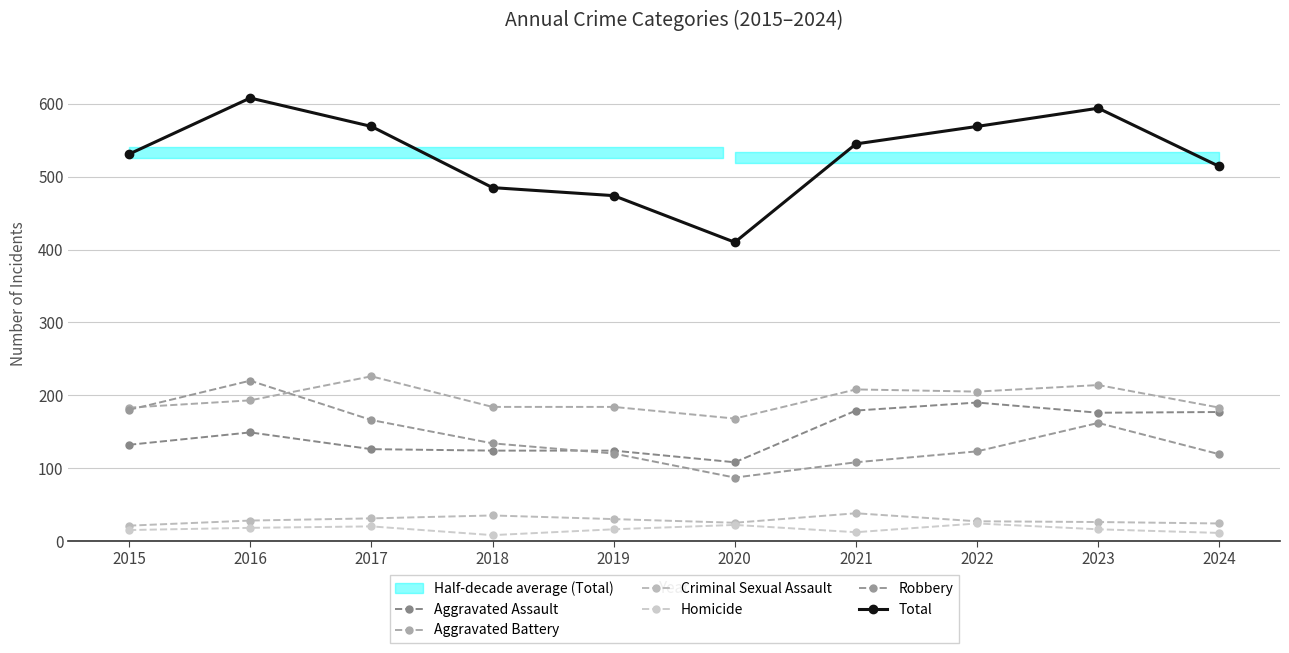

What is the maximum value shown in the chart?

608